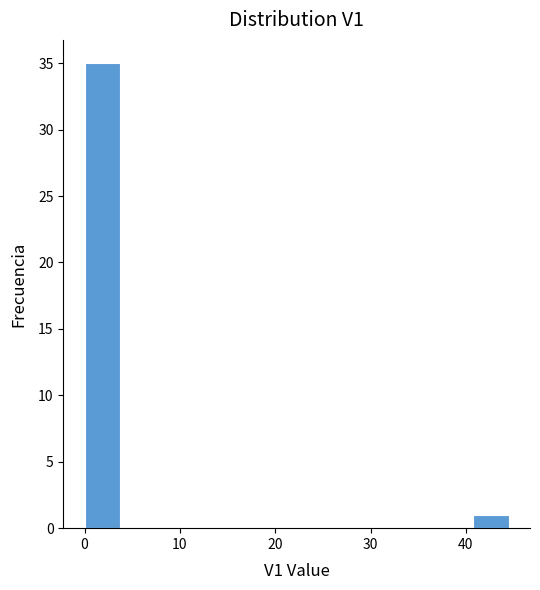

Read against the x-axis, roughly where is the centre of the tallest bar?

2